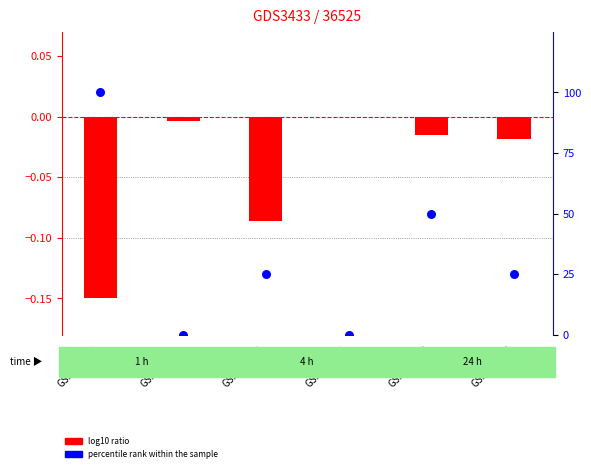

Is the value of percentile rank within the sample at GSM120711 greater than the value of log10 ratio at GSM120715?

Yes